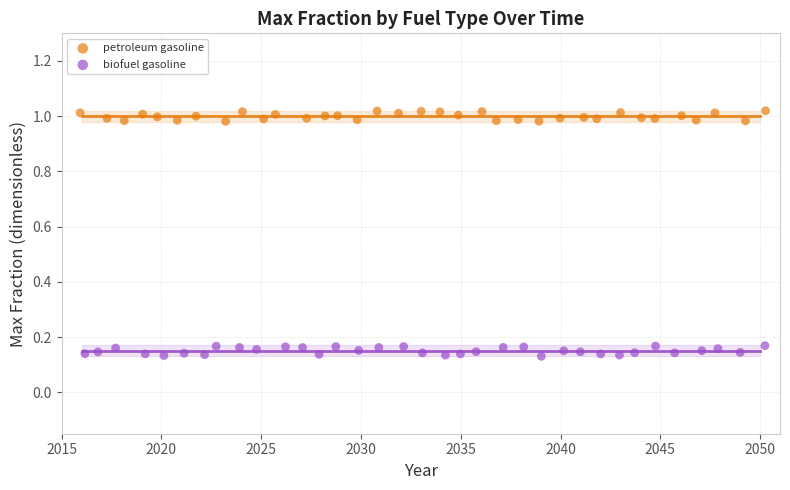

Which series contains the lowest Y value?

biofuel gasoline